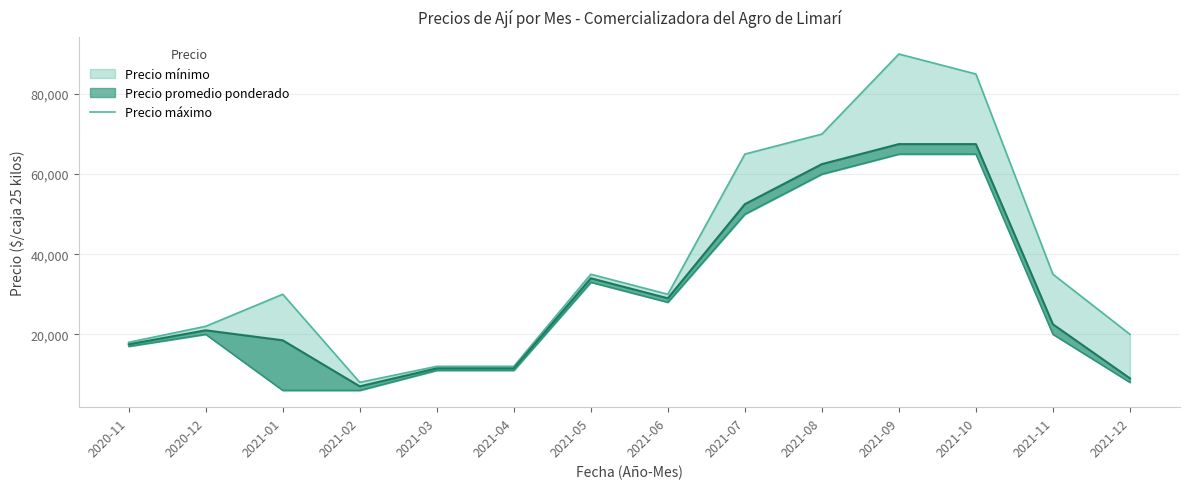

Read the value at 2021-12.

20000